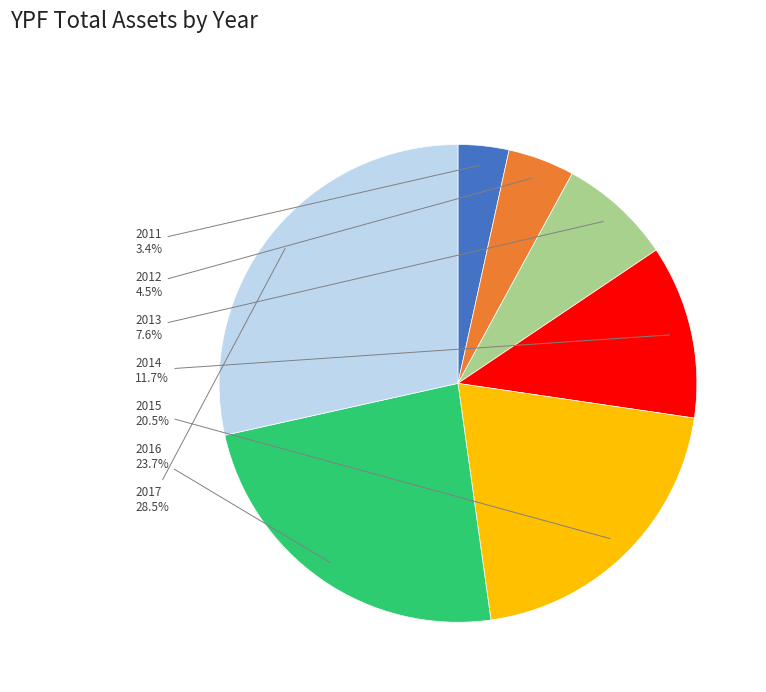

Is it true that 2014 is 12% of the pie?

True